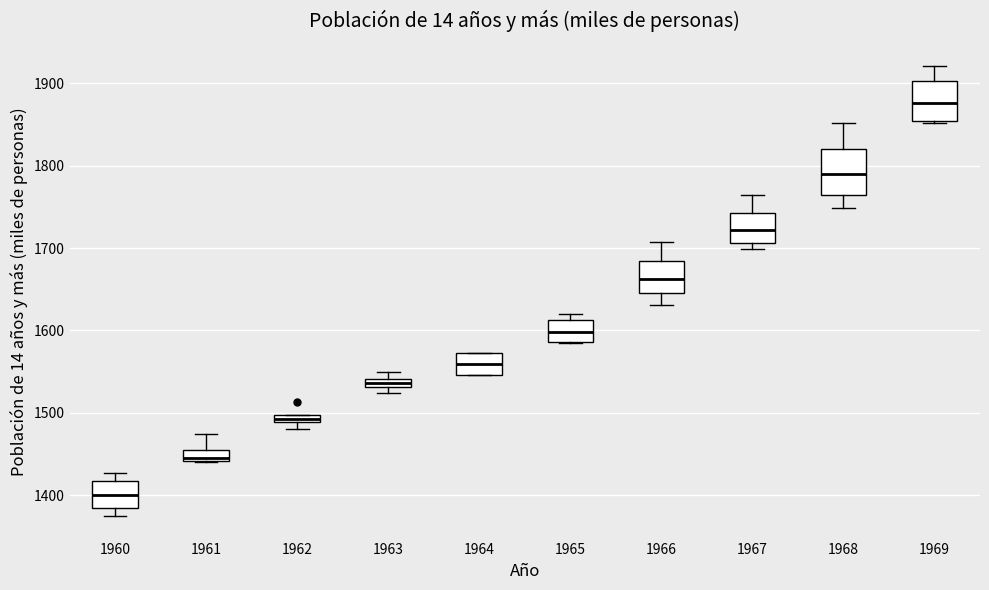

Where is the upper edge of the box at x = 1960 on the y-axis? The values are not printed on the chart, so give them approximately, as read against the axis.

1420